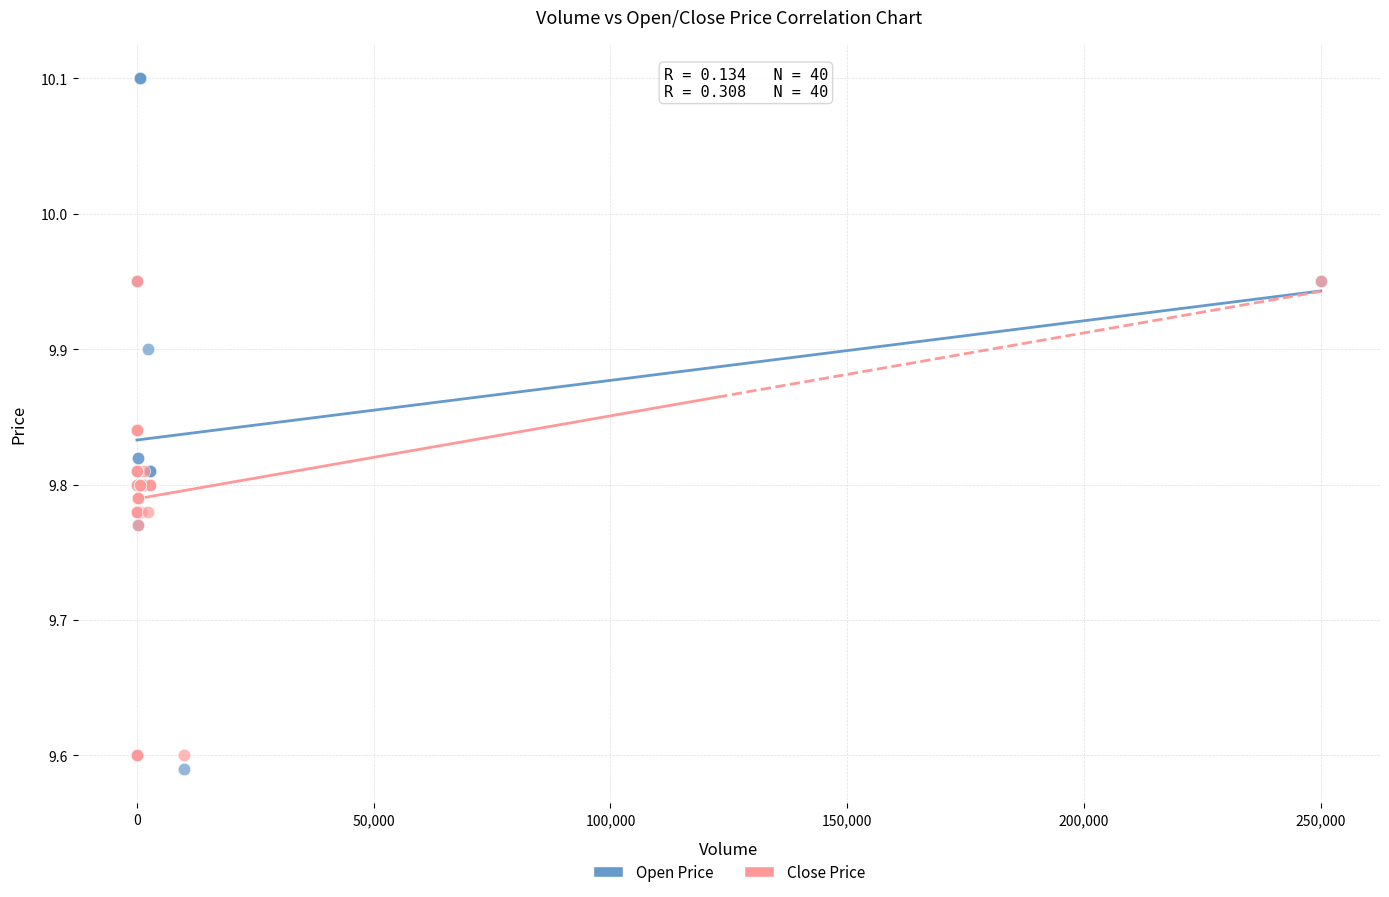

What are all the series names shown in the legend?

Open Price, Close Price